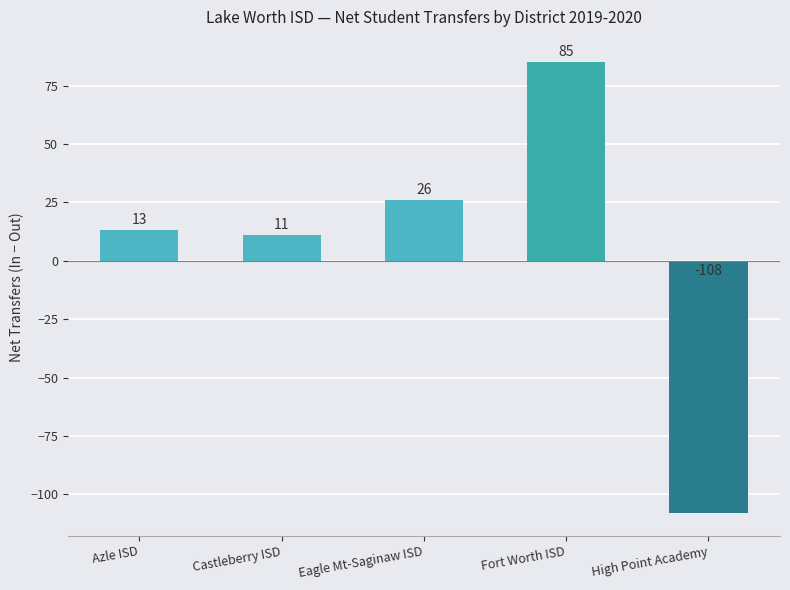

List the labels in order of value, largest first.

Fort Worth ISD, Eagle Mt-Saginaw ISD, Azle ISD, Castleberry ISD, High Point Academy